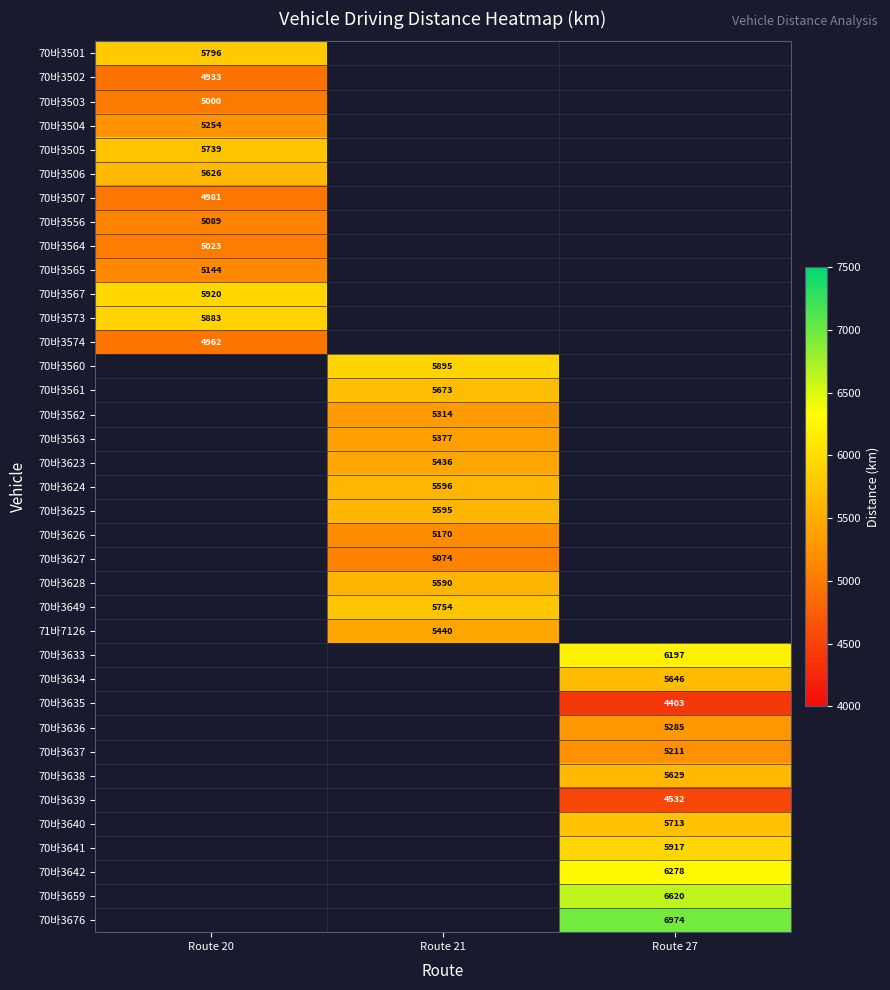

How many positive values does the 70바3562 series have?

1